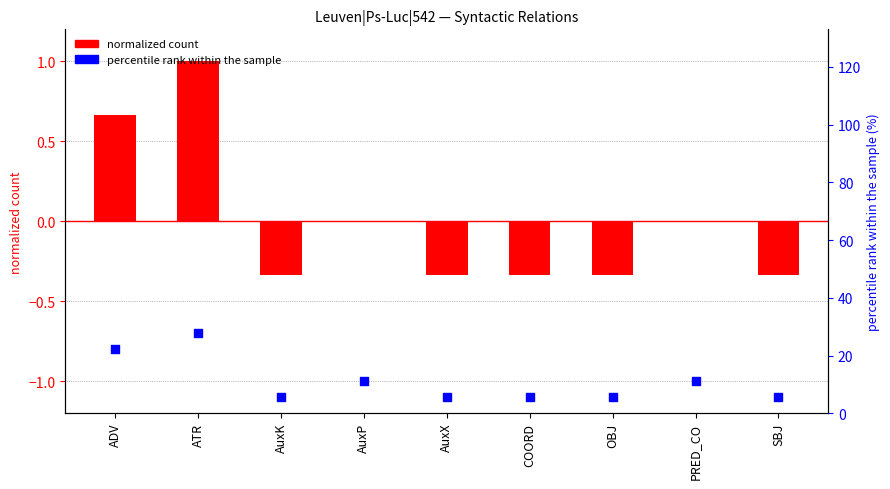

At which category is the sum across all series the highest?

ATR